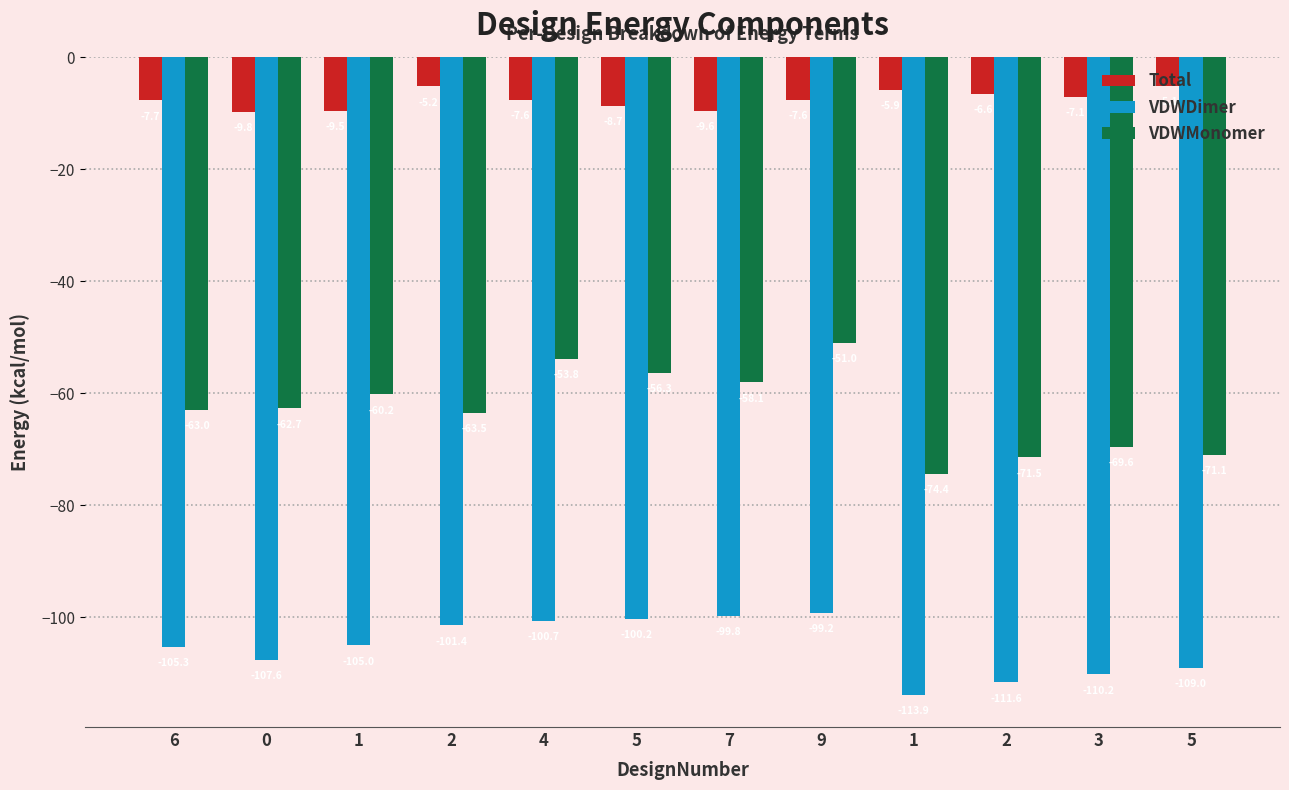

Is it true that VDWDimer equals -56.4 at 0?

False